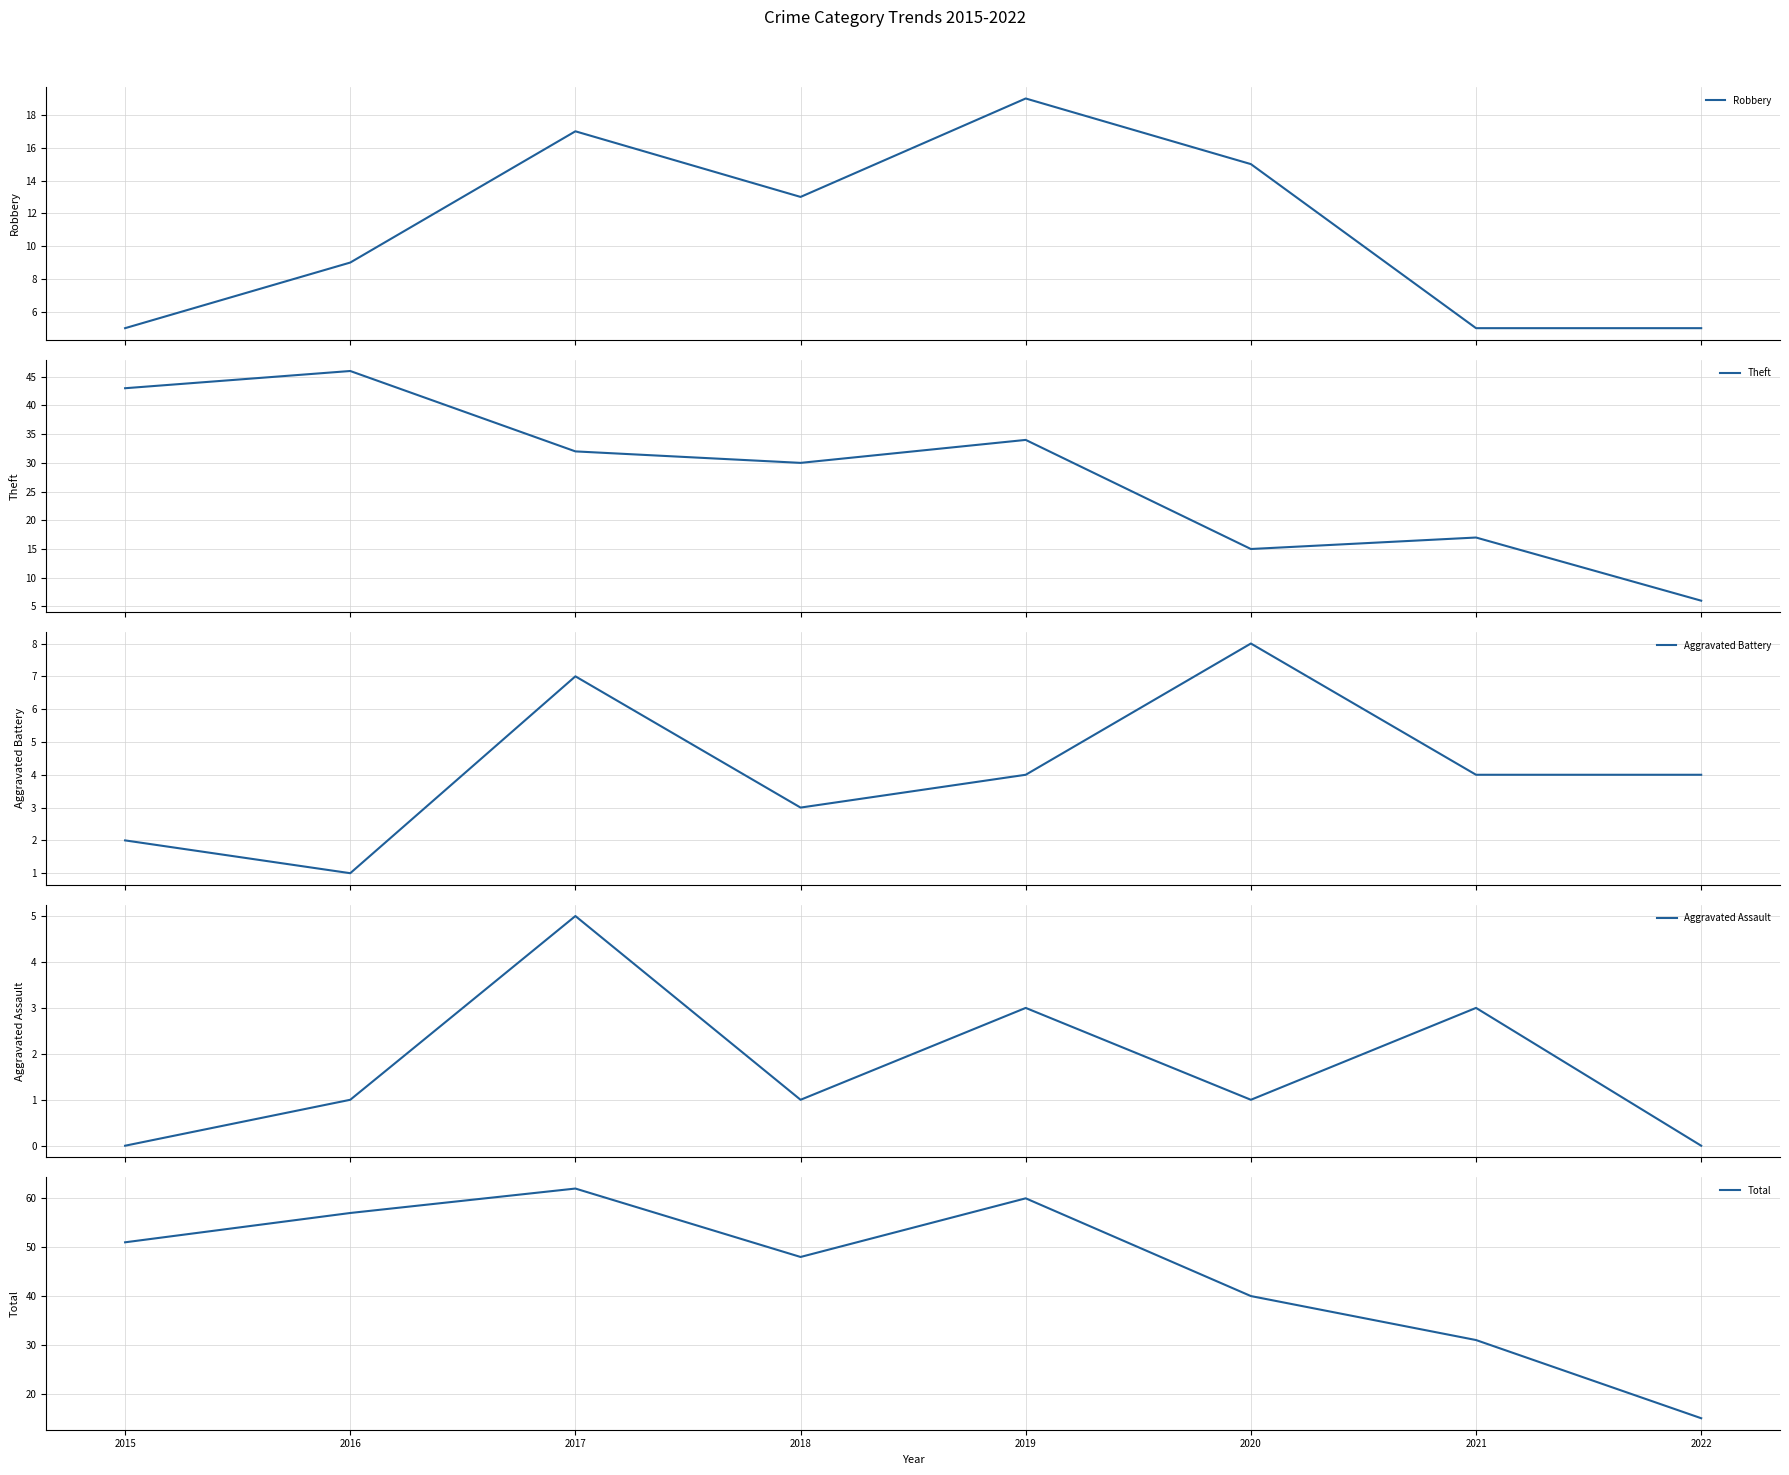

How many data points in Aggravated Battery are above 4?

2